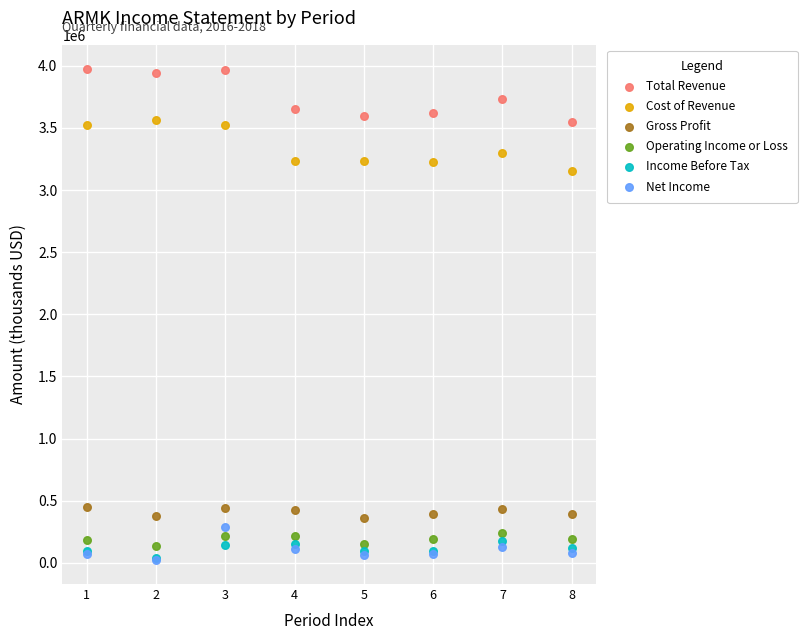

Across all series, what Y value is closest to 1999600?

3152300